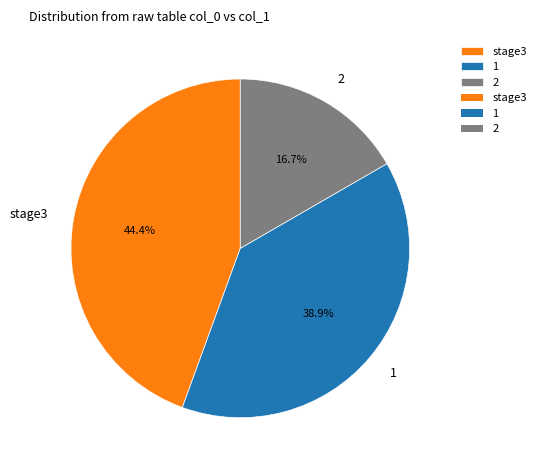

What is the ratio of the value at 2 to the value at stage3?

0.4